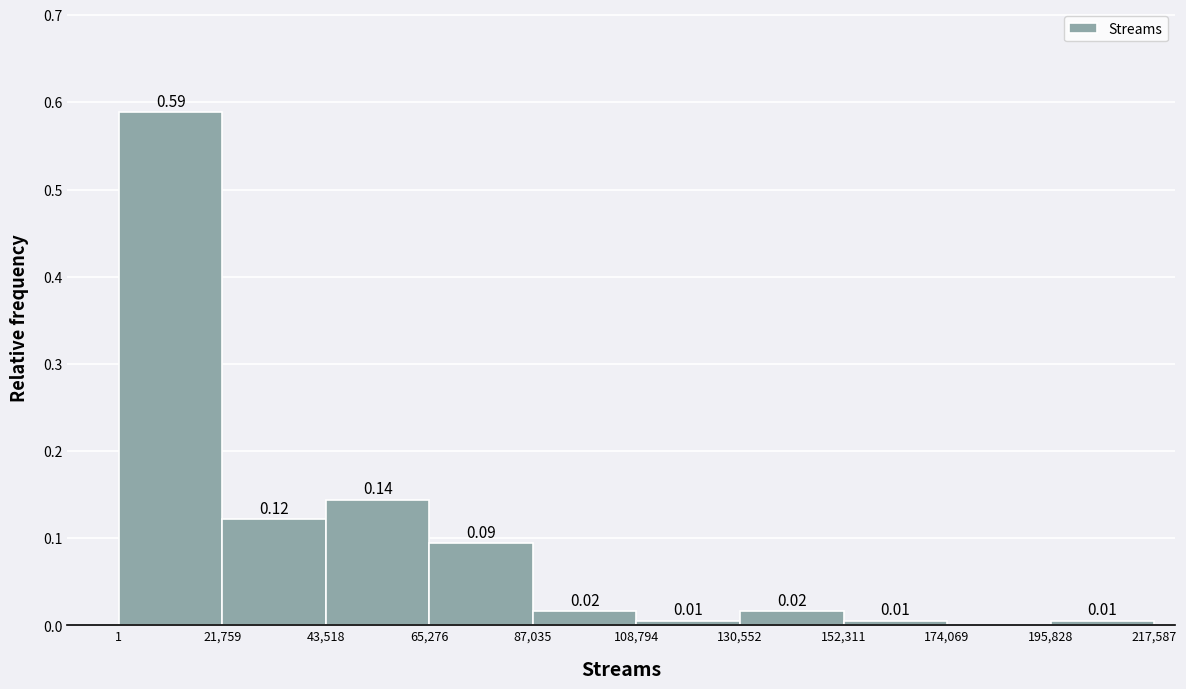

Which range on the x-axis has the tallest bar?

1 to 21,759